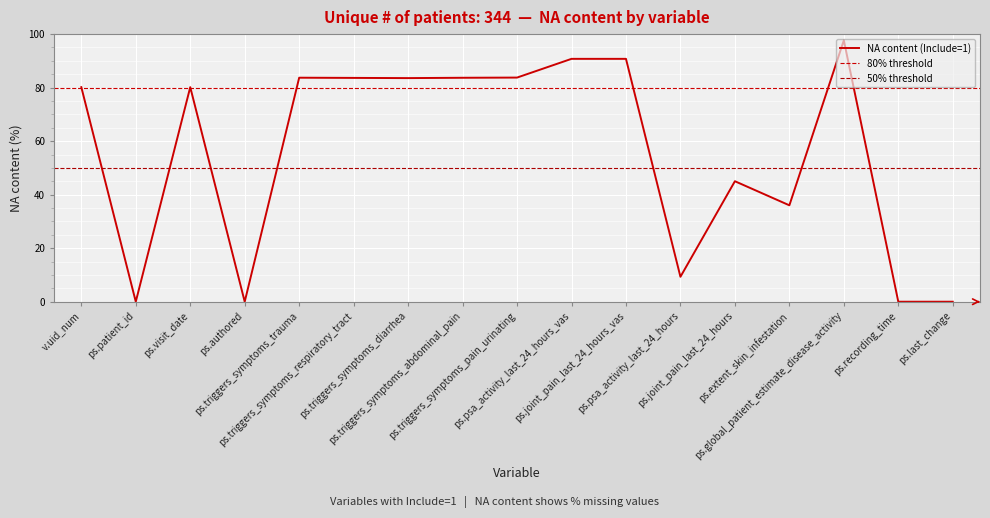

What is the change in value from ps.triggers_symptoms_abdominal_pain to ps.global_patient_estimate_disease_activity?

+14.0